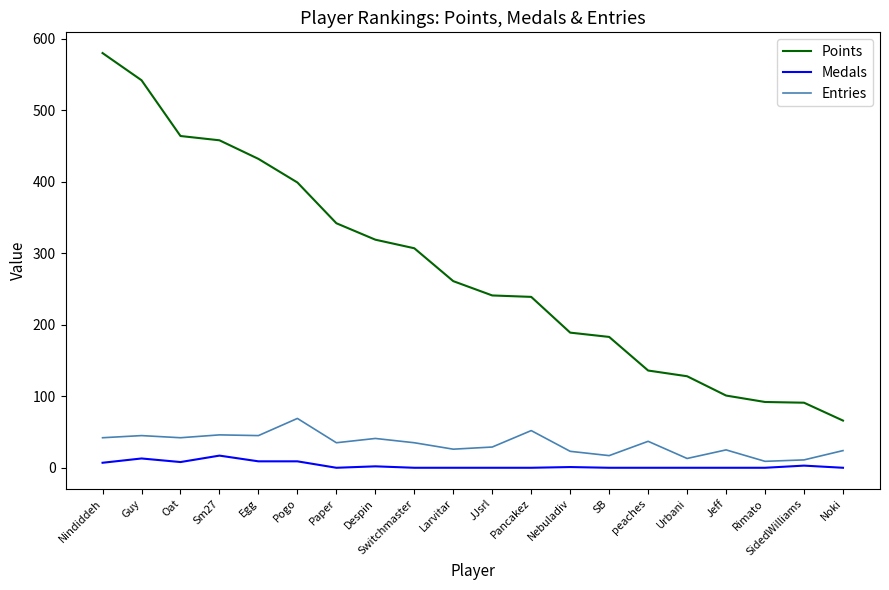

What value does the Points series have at Rimato?

92